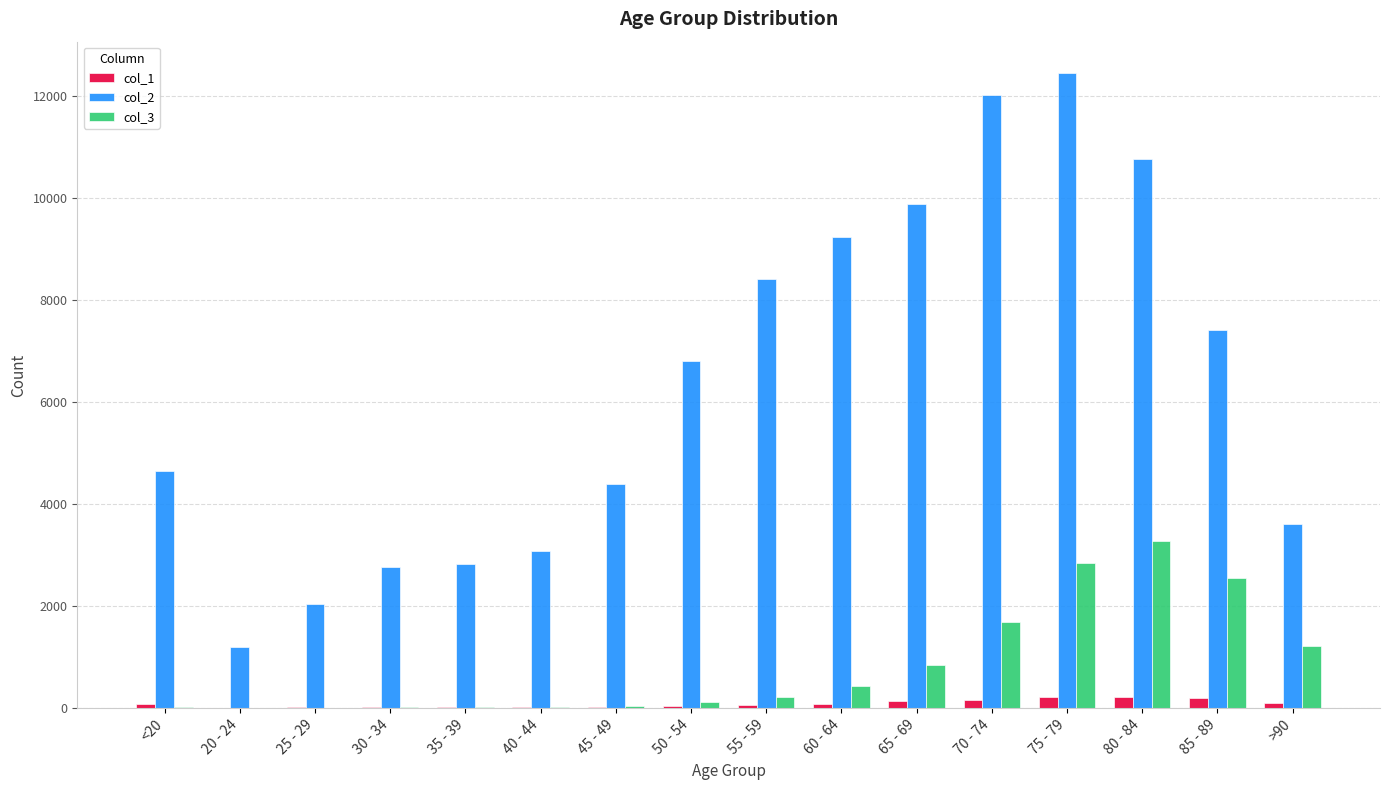

How many categories are shown in the chart?

16